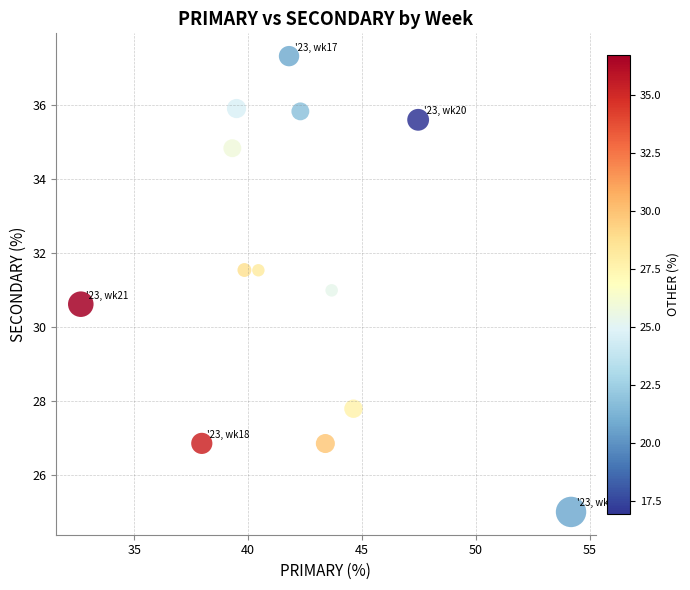

What is the range of Y values (max minus min)?

12.3